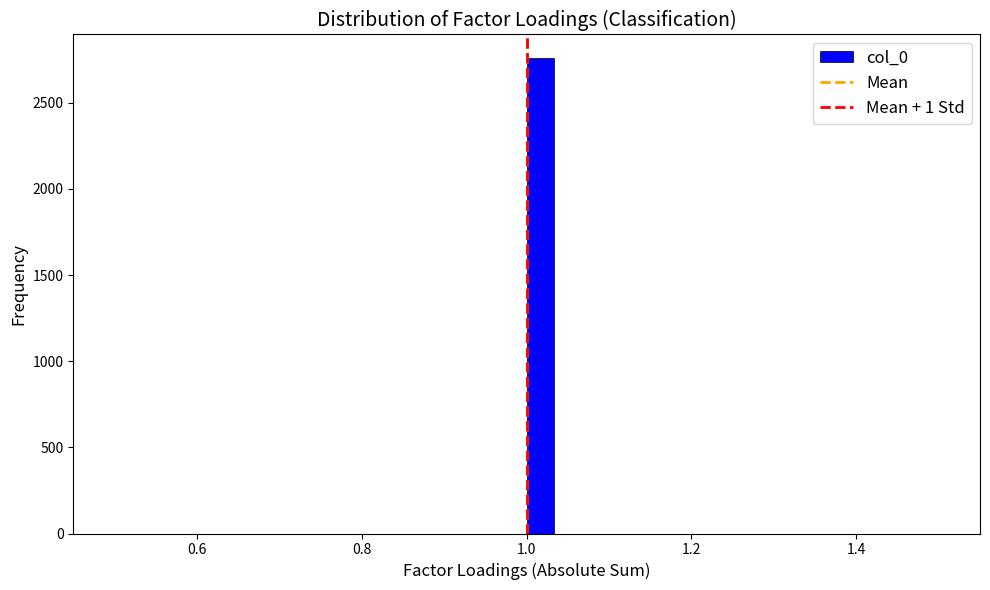

Around what value on the x-axis is the tallest bar? Give the approximate position of its centre, as read against the axis.

1.02